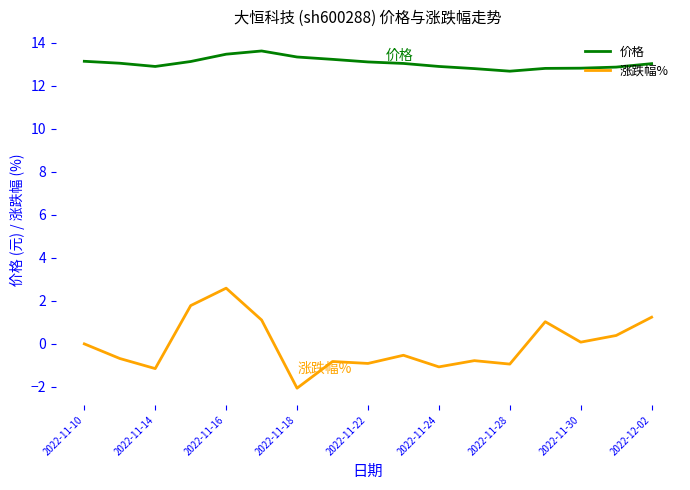

True or false: 涨跌幅% and 价格 intersect in this chart.

False